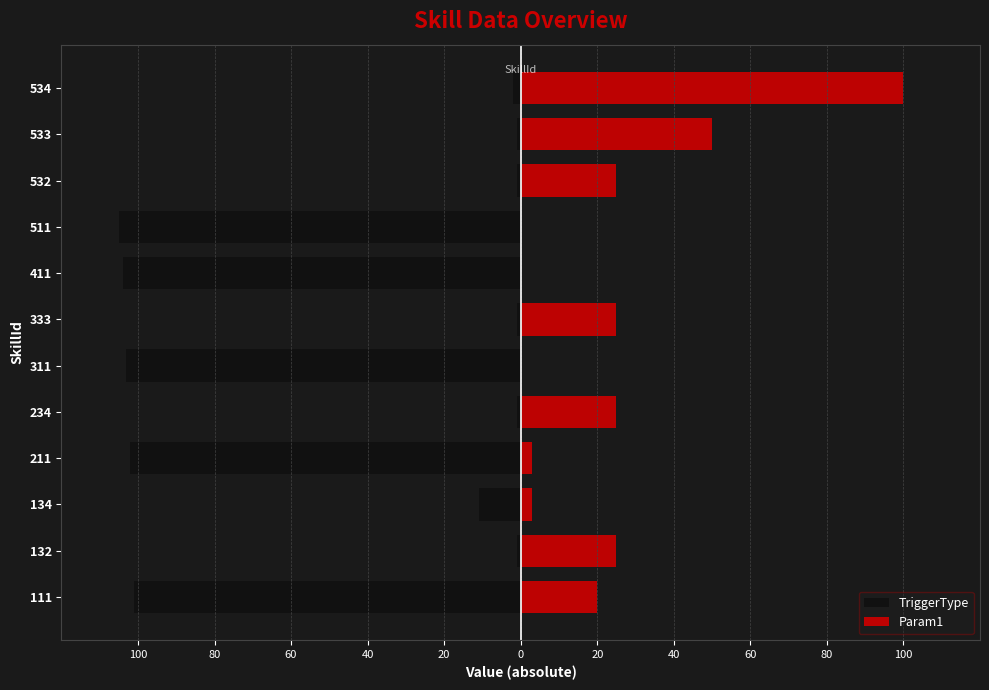

How many values in the Param1 series are below 25?

6